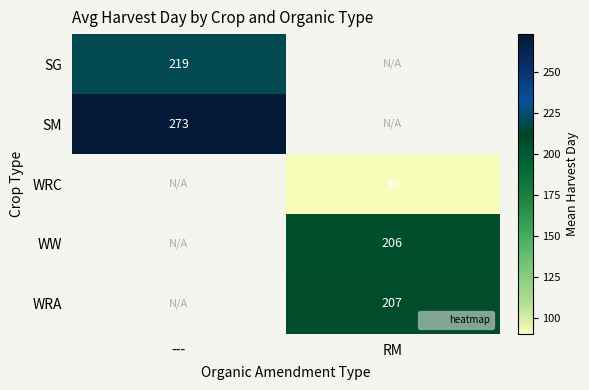

Which category has the highest value across all series?

---